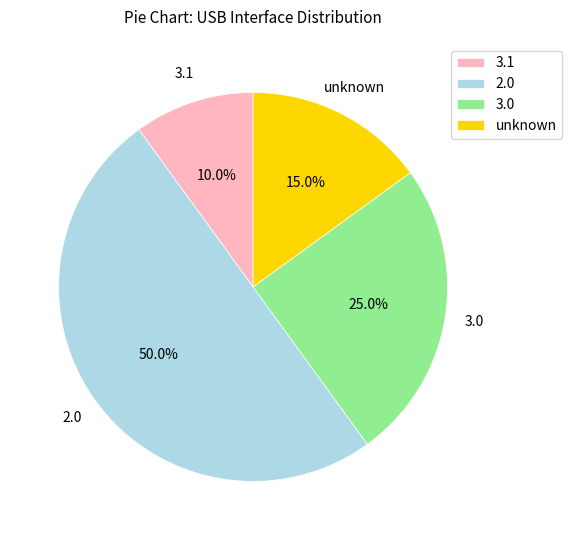

What is the smallest slice in the pie chart?

3.1